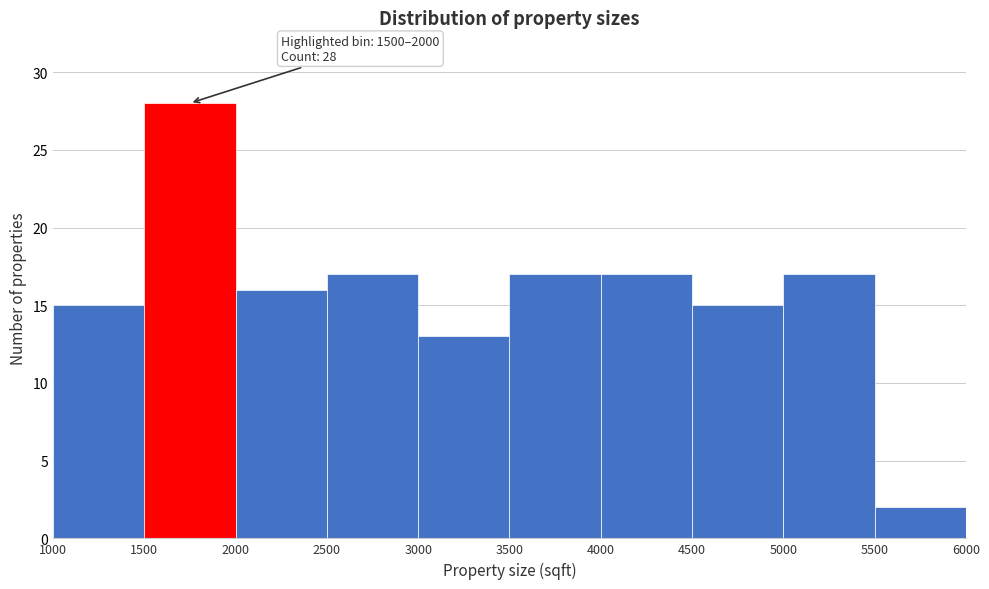

Over which range of the x-axis is the bar tallest?

1500 to 2000